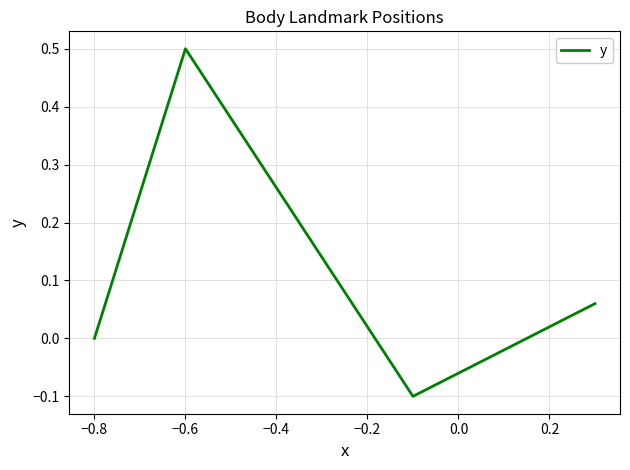

How many interior local peaks (higher than both neighbors) does the data have?

1